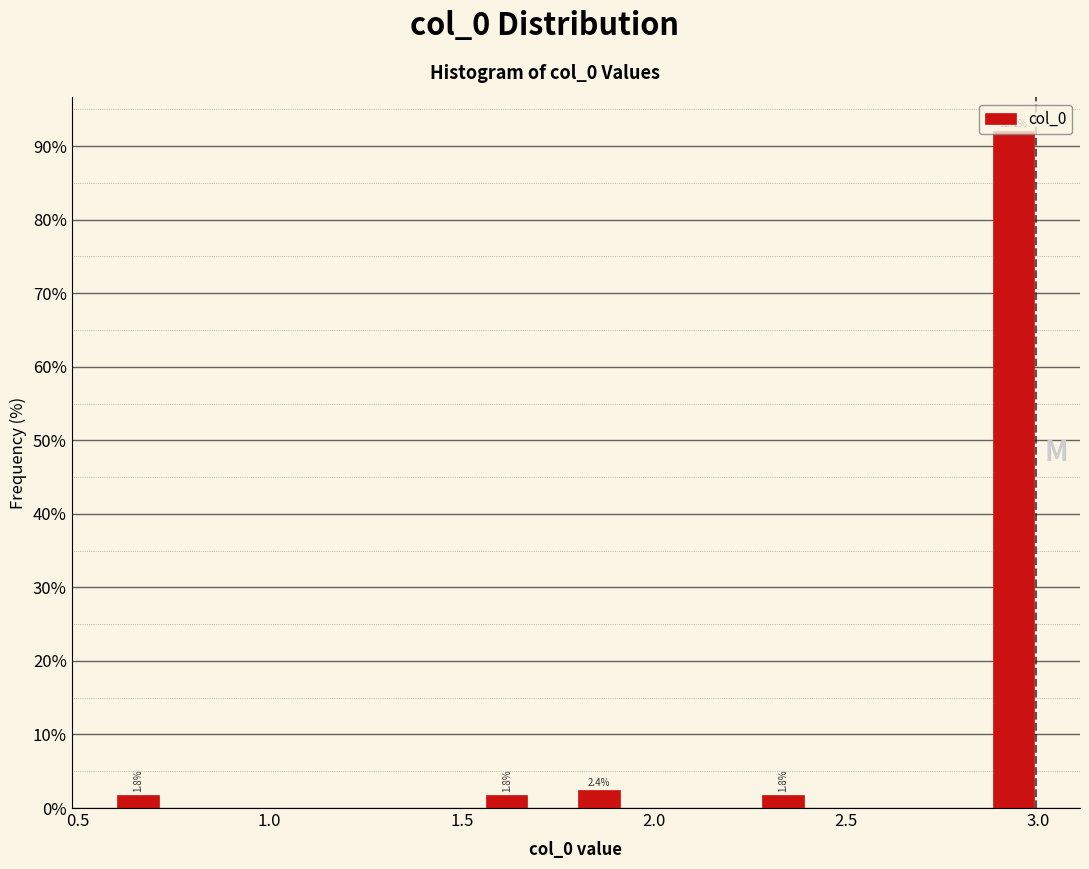

Read against the x-axis, roughly where is the centre of the tallest bar?

2.95